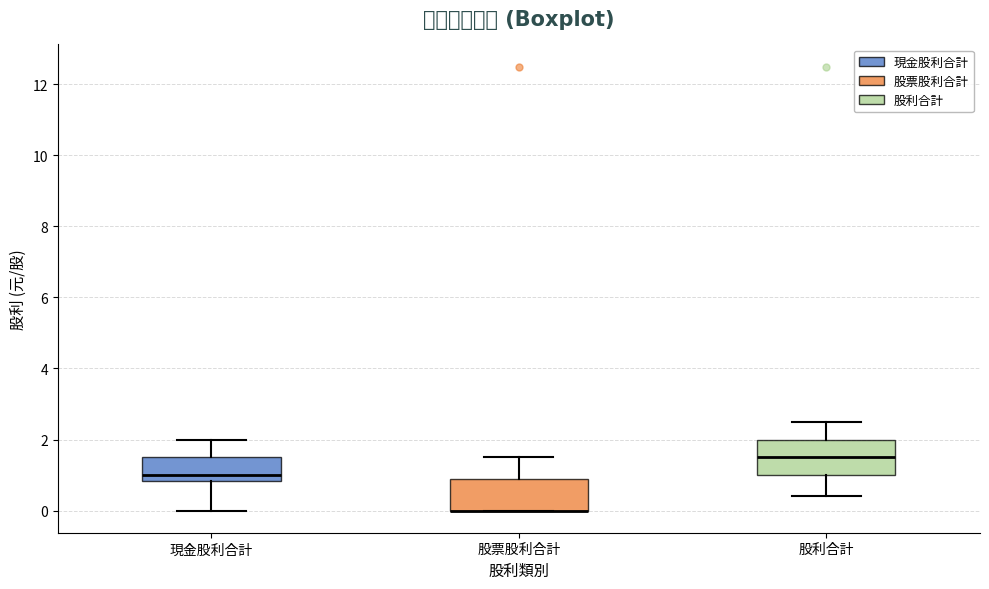

Reading left to right, transcribe this box plot: for each box, give where its median line is, the range the box spans, and where its two whiskers end, as read against the y-axis. The values are not printed on the chart, so give them approximately, as read against the axis.

現金股利合計: median 1.0, box 0.8 to 1.4, whiskers 0.0 to 2.0
股票股利合計: median 0.0 (drawn on the box's lower edge), box 0.0 to 1.0, whiskers 0.0 to 1.6
股利合計: median 1.6, box 1.0 to 2.0, whiskers 0.4 to 2.6